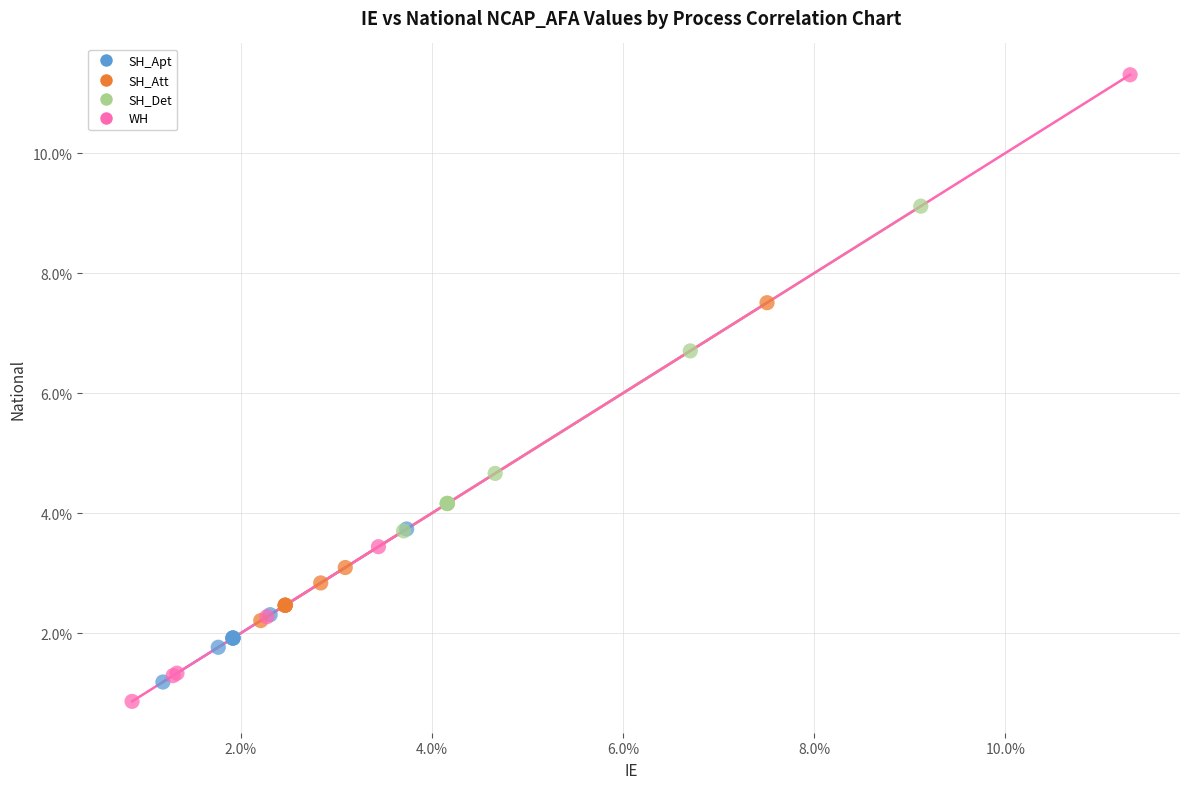

Which series has the widest spread of Y values?

WH